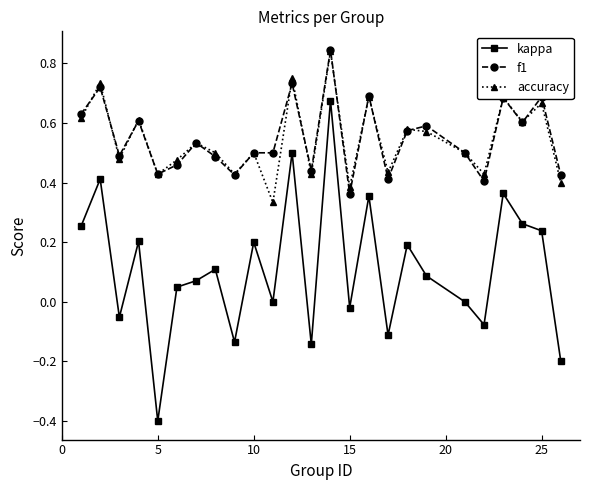

What is the smallest value displayed?

-0.4